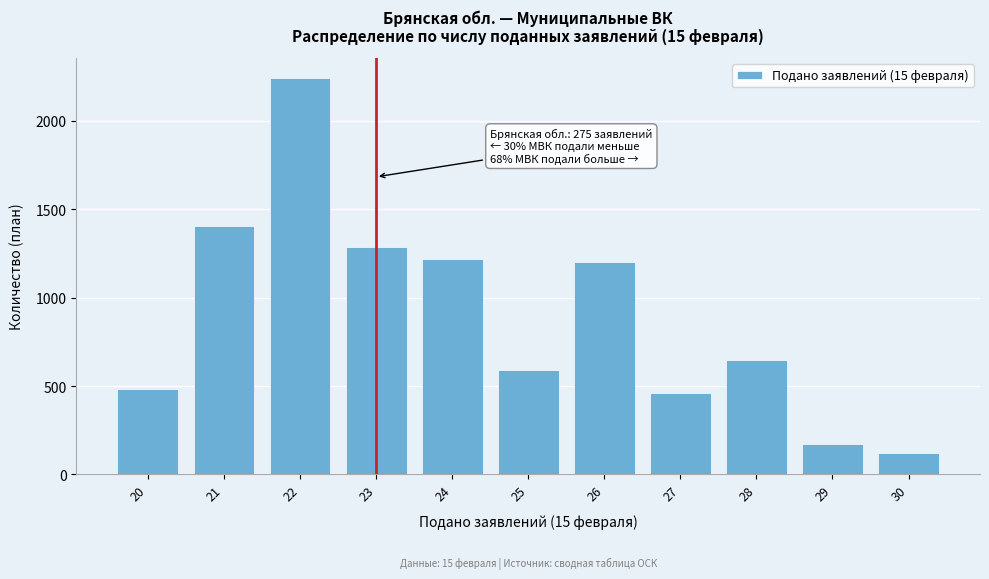

Reading right to left, extract all data points from this chart.

30=120	29=170	28=650	27=460	26=1200	25=590	24=1220	23=1285	22=2245	21=1408	20=482